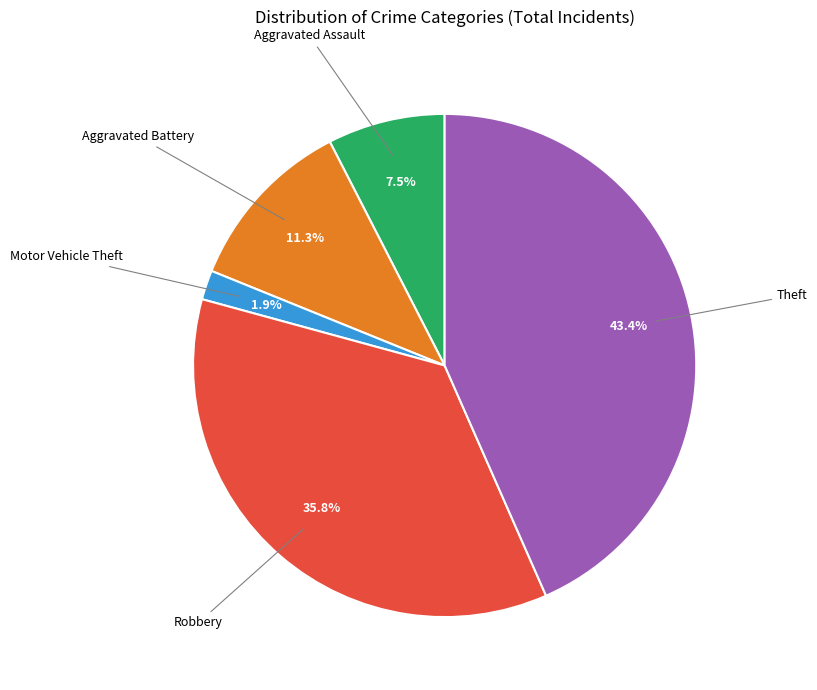

To the nearest percent, what is the average slice percentage?

20%